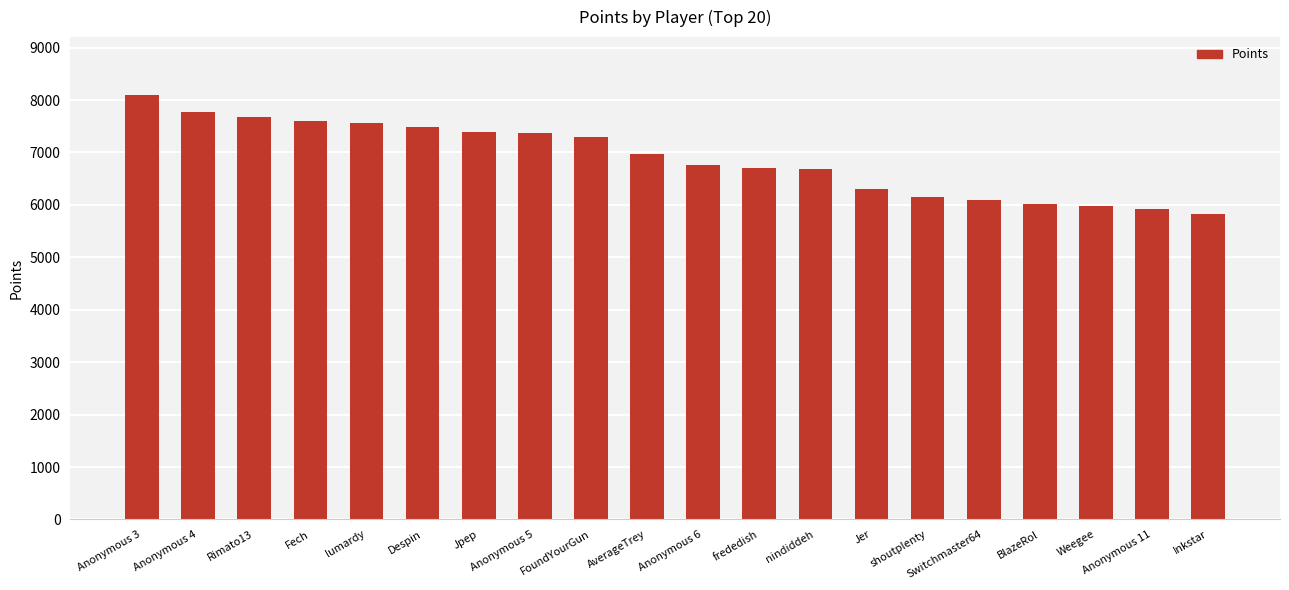

Does the chart contain any negative values?

No